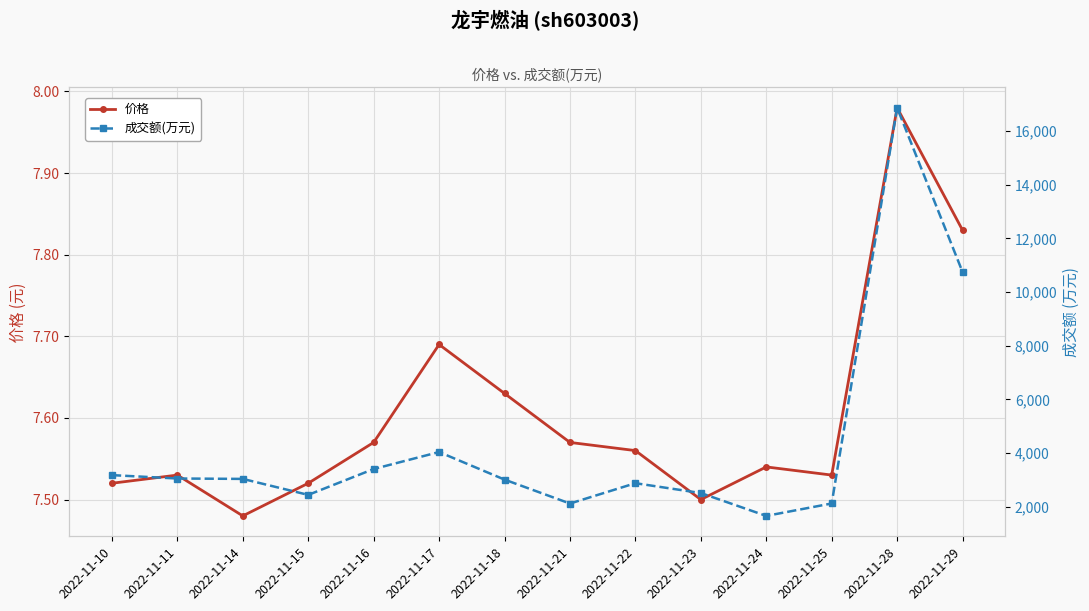

Is it true that 成交额(万元) equals 579.4 at 2022-11-24?

False